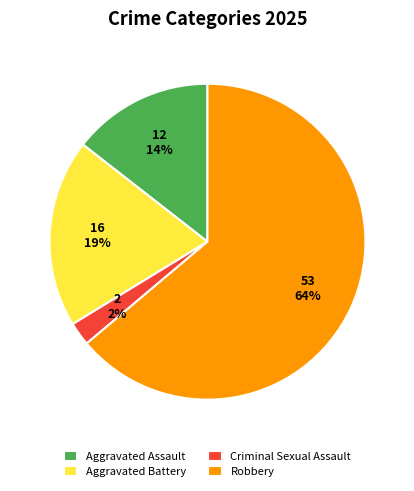

Which has a higher value, Robbery or Aggravated Battery?

Robbery